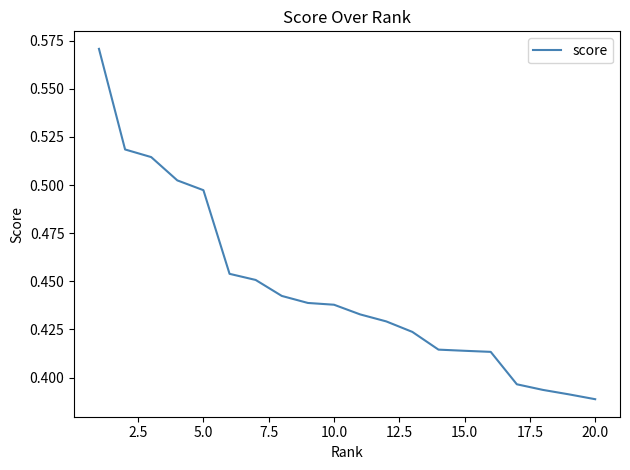

Reading left to right, what are all the values shown in this chart?

0.6	0.5	0.5	0.5	0.5	0.5	0.5	0.4	0.4	0.4	0.4	0.4	0.4	0.4	0.4	0.4	0.4	0.4	0.4	0.4